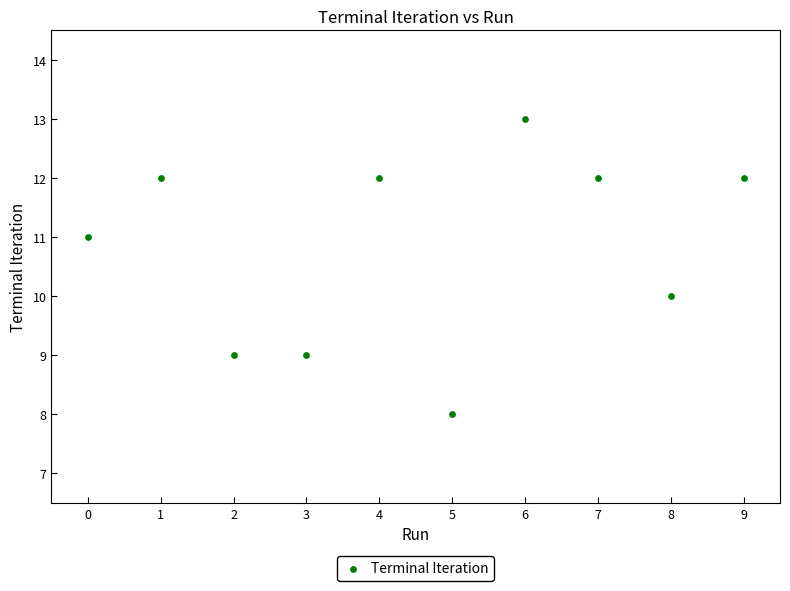

What is the range of Y values (max minus min)?

5